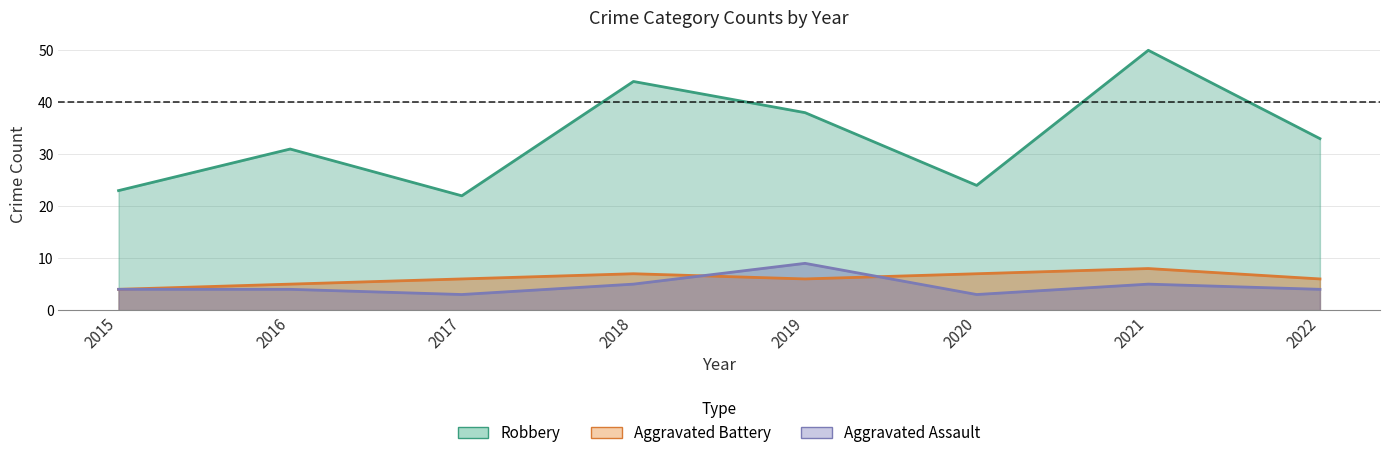

What is the value of the Aggravated Assault point at the 5th from the left?

9